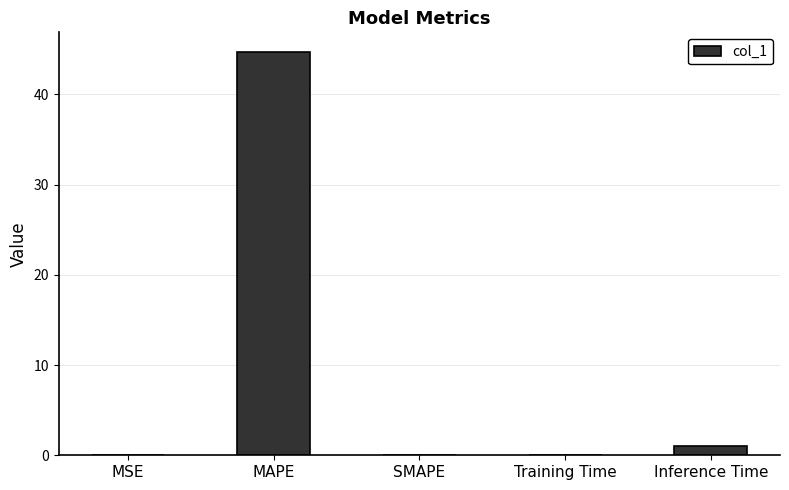

Is it true that the value at MAPE is 28.9?

False